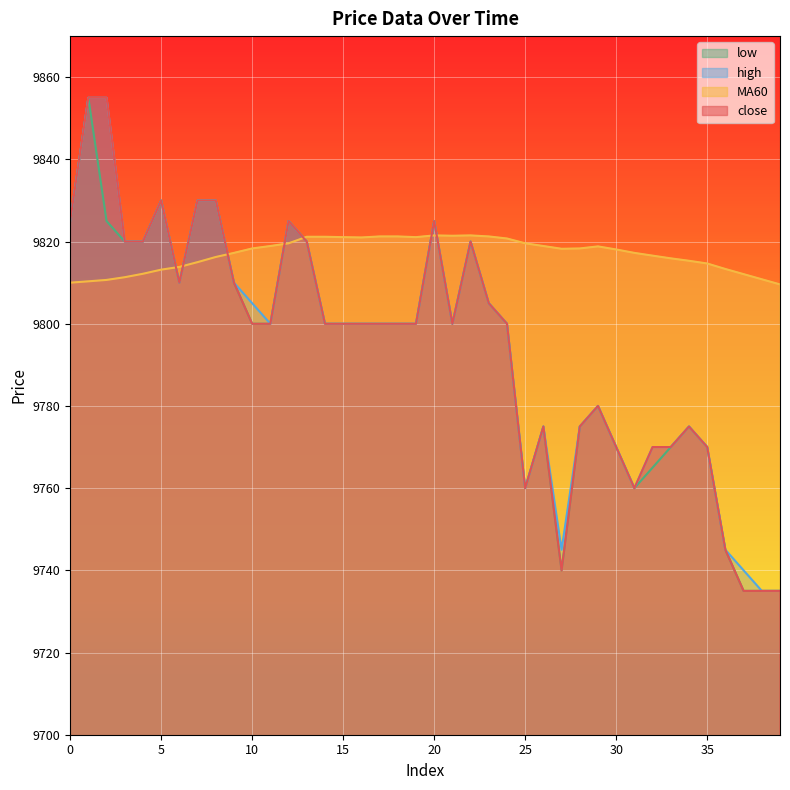

True or false: low has a value of 15504.3 at 26.

False